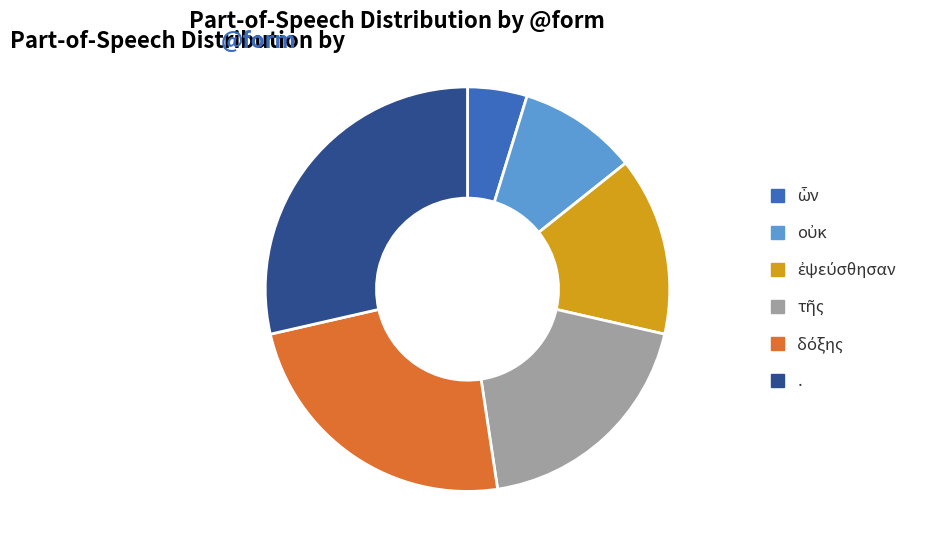

True or false: . accounts for 29% of the total.

True